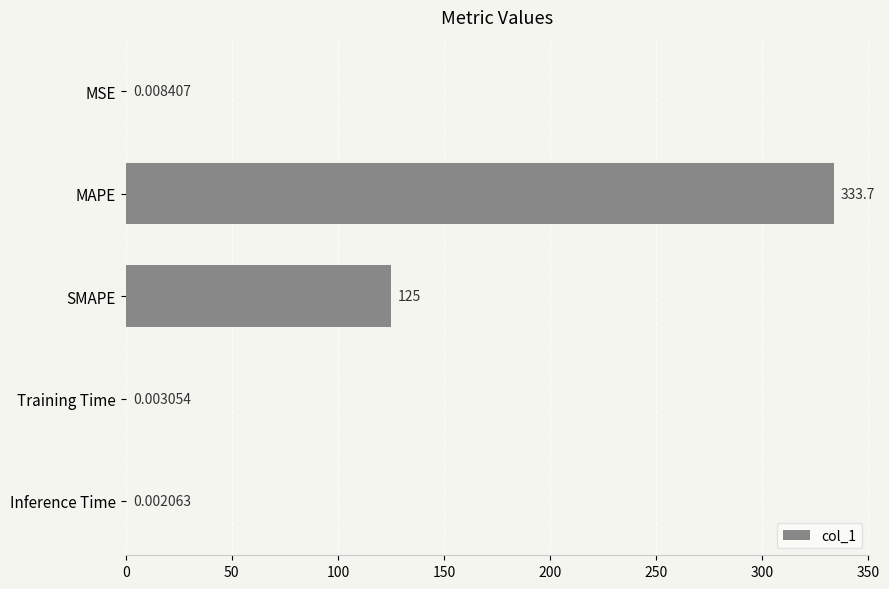

At which label is the value closest to 166?

SMAPE